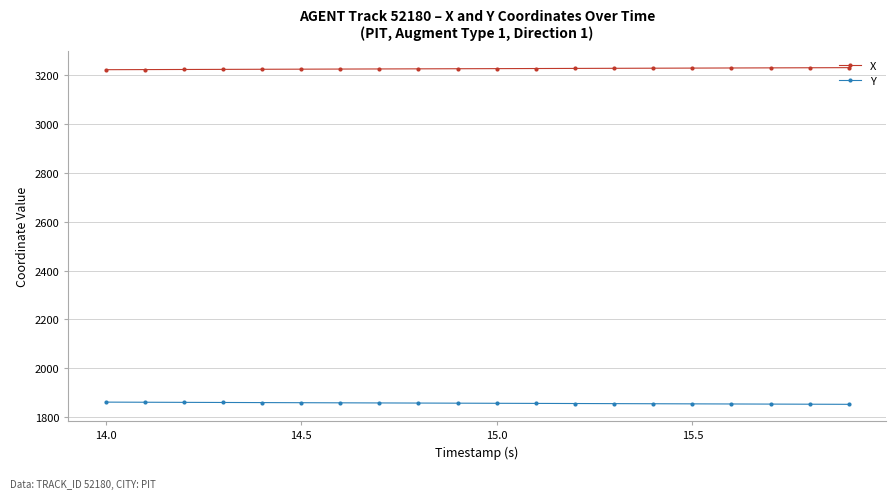

What is the average value of the Y series?

1856.0